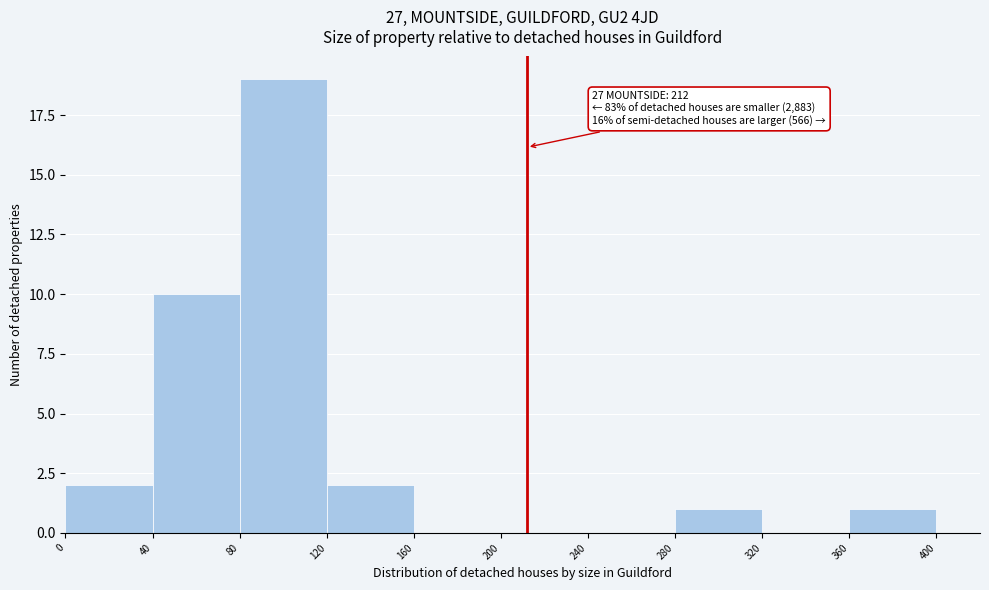

Over which range of the x-axis is the bar tallest?

80 to 120